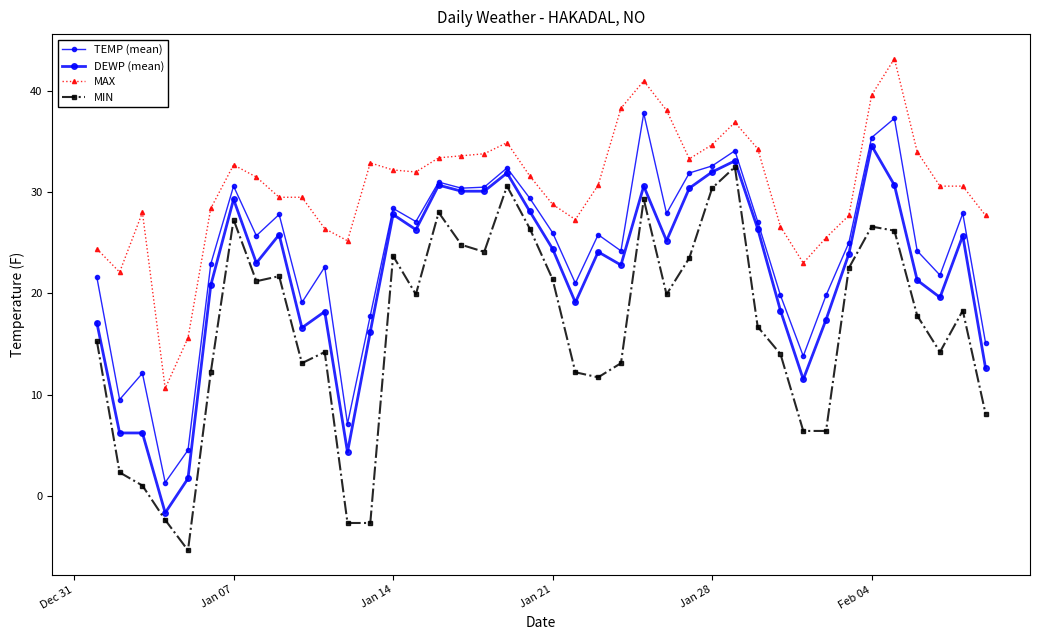

How many lines are shown in the chart?

4